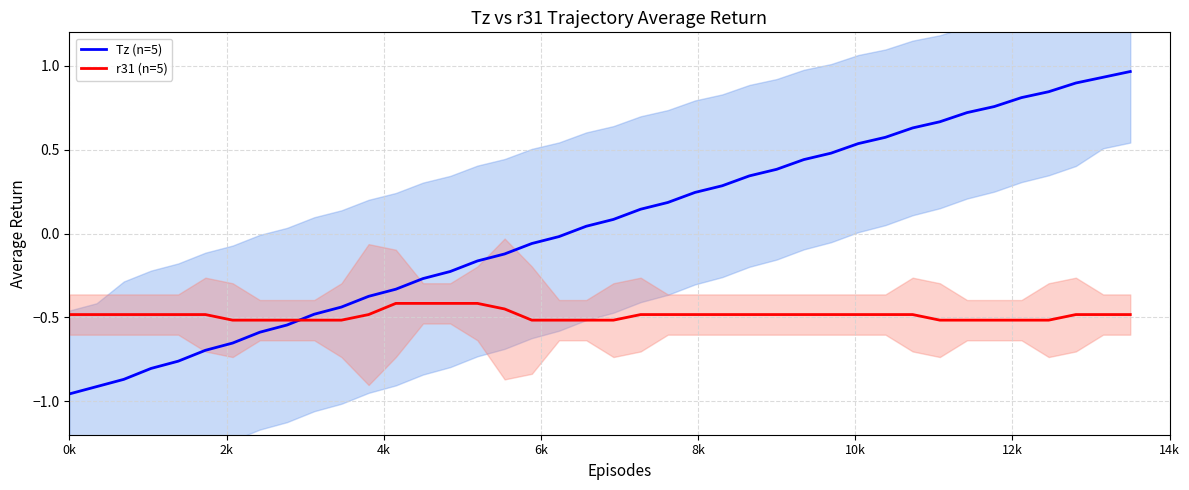

Reading left to right, list all the values displayed in this chart.

Tz (n=5): -1.0	-0.9	-0.9	-0.8	-0.8	-0.7	-0.7	-0.6	-0.5	-0.5	-0.4	-0.4	-0.3	-0.3	-0.2	-0.2	-0.1	-0.1	-0.0	0.0	0.1	0.1	0.2	0.2	0.3	0.3	0.4	0.4	0.5	0.5	0.6	0.6	0.7	0.7	0.8	0.8	0.8	0.9	0.9	1.0
r31 (n=5): -0.5	-0.5	-0.5	-0.5	-0.5	-0.5	-0.5	-0.5	-0.5	-0.5	-0.5	-0.5	-0.4	-0.4	-0.4	-0.4	-0.5	-0.5	-0.5	-0.5	-0.5	-0.5	-0.5	-0.5	-0.5	-0.5	-0.5	-0.5	-0.5	-0.5	-0.5	-0.5	-0.5	-0.5	-0.5	-0.5	-0.5	-0.5	-0.5	-0.5